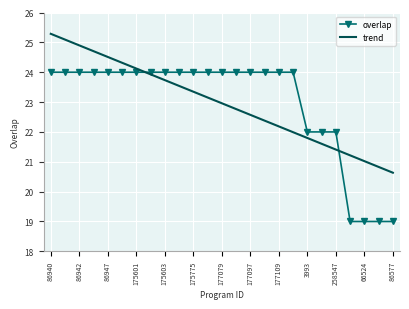

What is the difference between the second highest and minimum values in the overlap series?

5.0